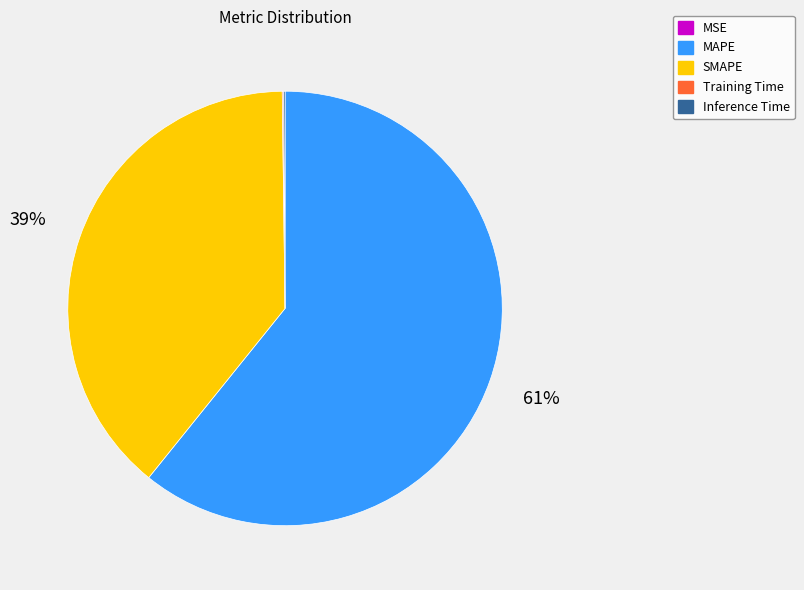

Does any single category account for the majority?

Yes